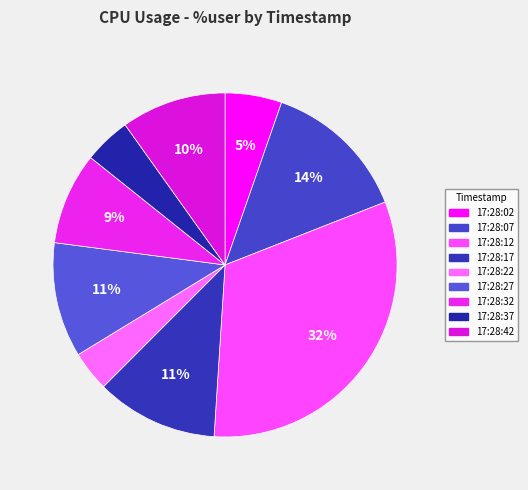

Count the number of slices in the pie.

9